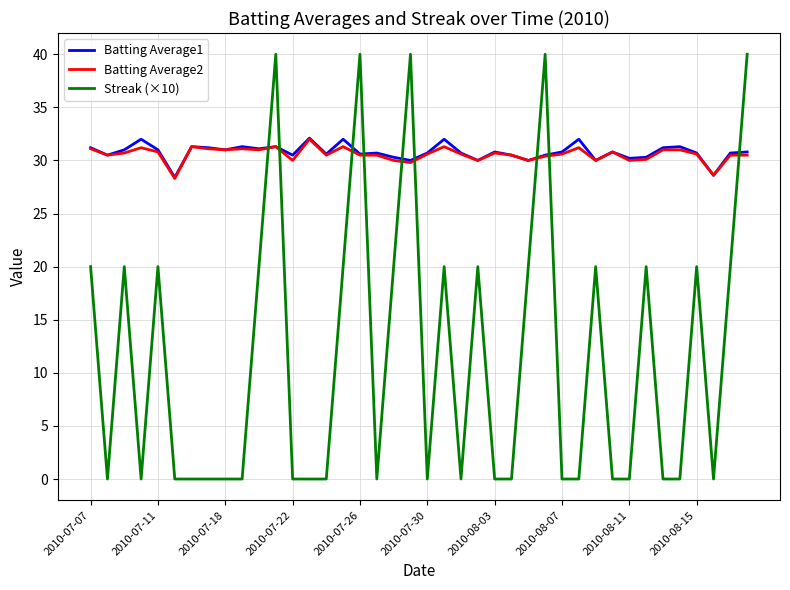

What is the lowest value of the Batting Average1 series?

28.4